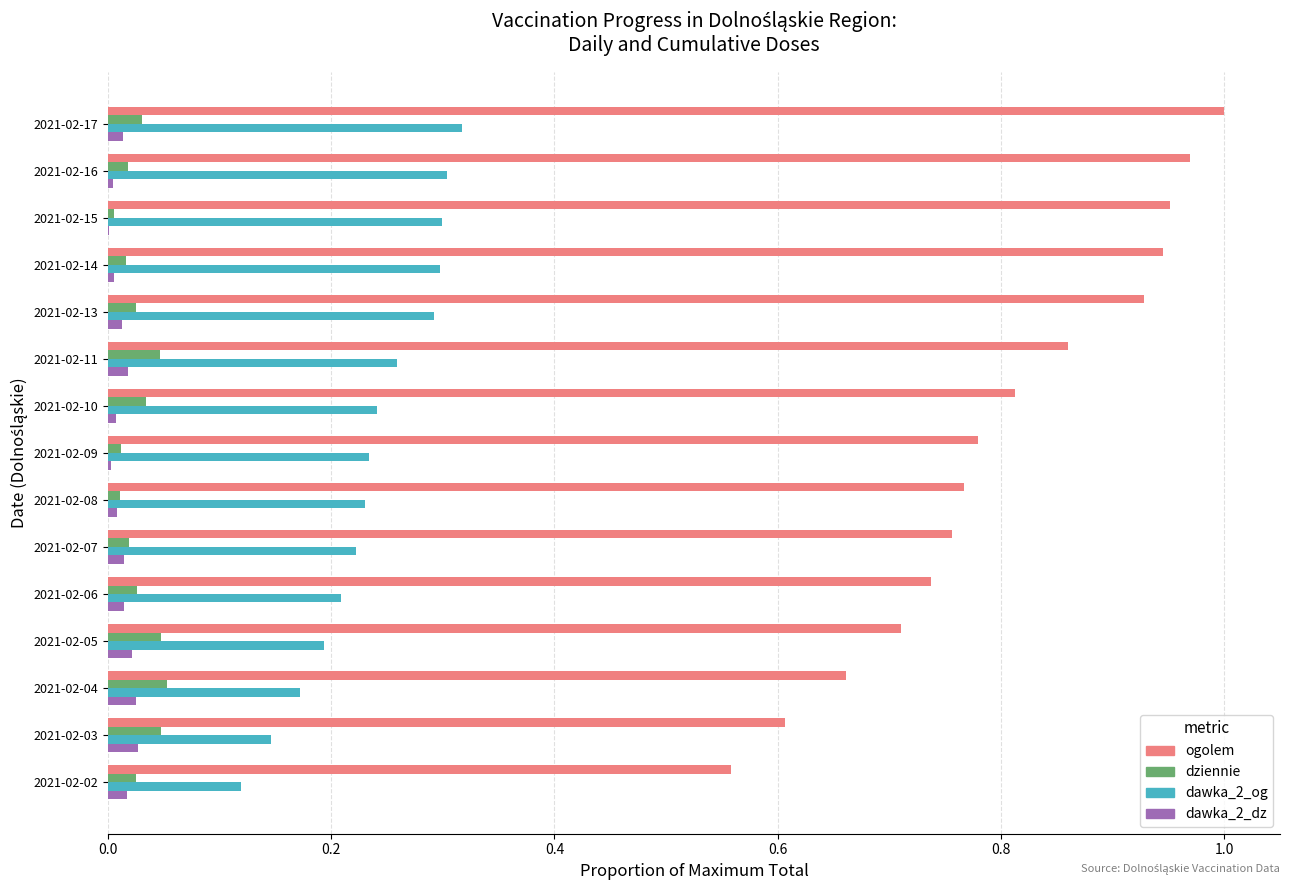

Which series changed the most between 2021-02-05 and 2021-02-15?

ogolem